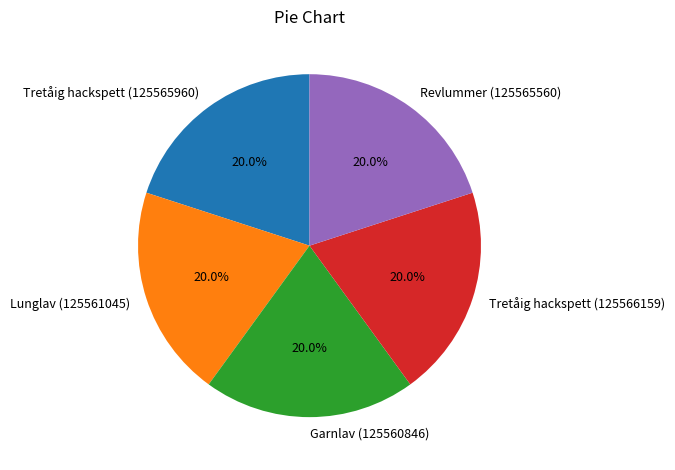

Is there a majority slice in this chart?

No